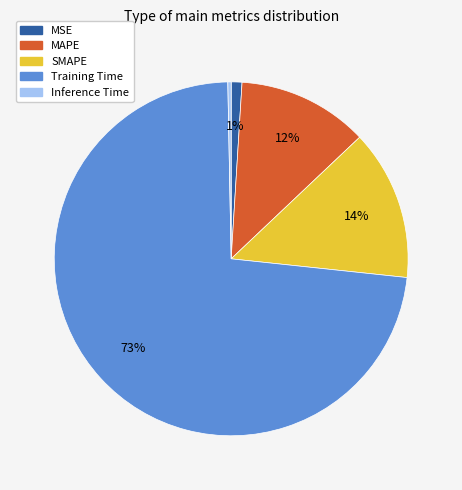

To the nearest percent, what is the difference between the largest and smallest slice percentages?

73%